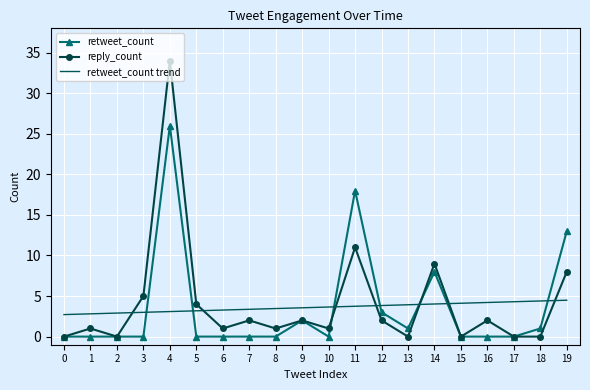

Which series ends up on top after the final intersection of reply_count and retweet_count trend?

reply_count